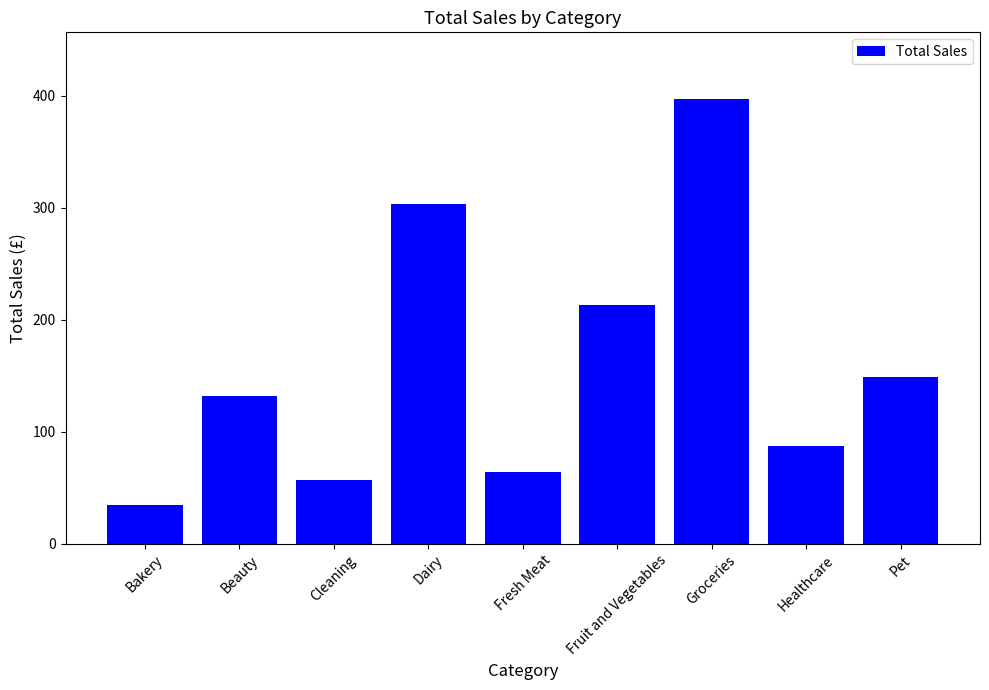

Is it true that the value at Cleaning is 57.0?

True